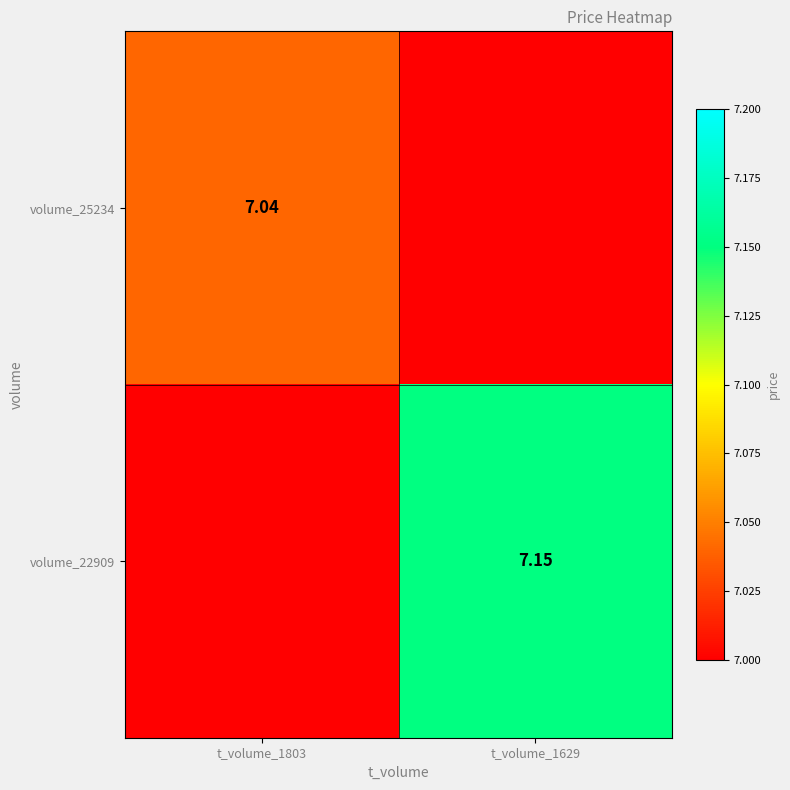

Is the value of volume_22909 at t_volume_1629 greater than the value of volume_25234 at t_volume_1803?

Yes